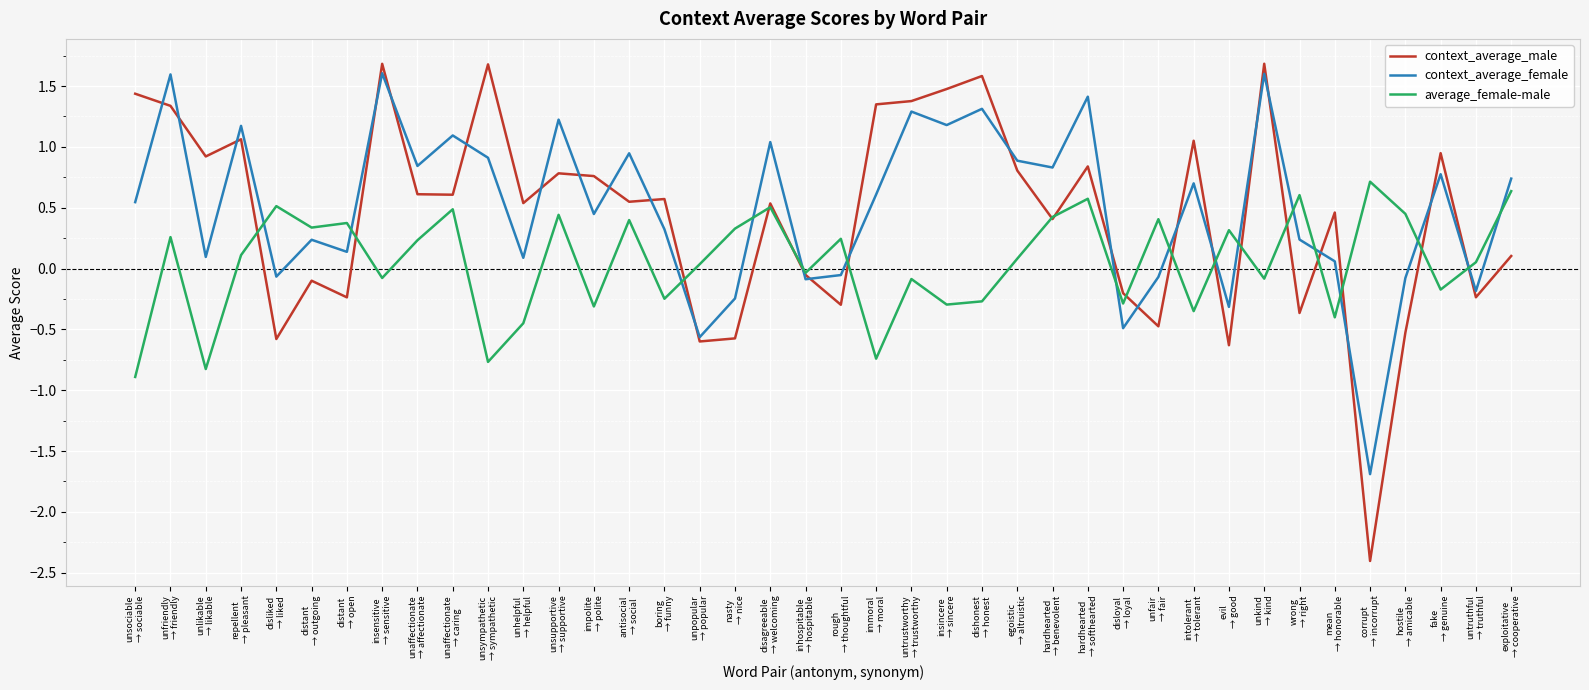

What position from the left is wrong
→ right?

34